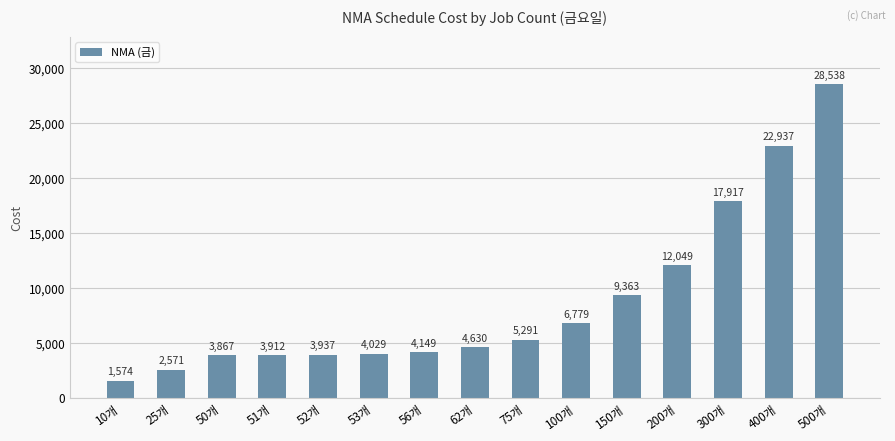

Reading right to left, what are all the values shown in this chart?

500개=28538	400개=22937	300개=17917	200개=12049	150개=9363	100개=6779	75개=5291	62개=4630	56개=4149	53개=4029	52개=3937	51개=3912	50개=3867	25개=2571	10개=1574